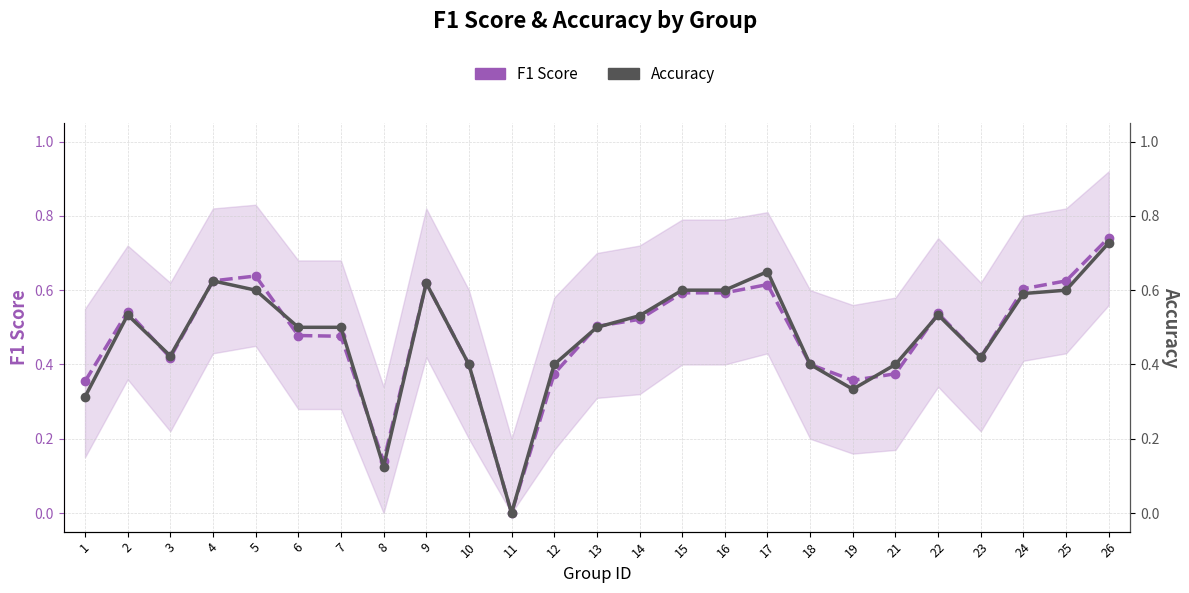

Reading right to left, transcribe all the data shown in this chart.

F1 Score: 26=0.7	25=0.6	24=0.6	23=0.4	22=0.5	21=0.4	19=0.4	18=0.4	17=0.6	16=0.6	15=0.6	14=0.5	13=0.5	12=0.4	11=0.0	10=0.4	9=0.6	8=0.1	7=0.5	6=0.5	5=0.6	4=0.6	3=0.4	2=0.5	1=0.4
Accuracy: 26=0.7	25=0.6	24=0.6	23=0.4	22=0.5	21=0.4	19=0.3	18=0.4	17=0.7	16=0.6	15=0.6	14=0.5	13=0.5	12=0.4	11=0.0	10=0.4	9=0.6	8=0.1	7=0.5	6=0.5	5=0.6	4=0.6	3=0.4	2=0.5	1=0.3